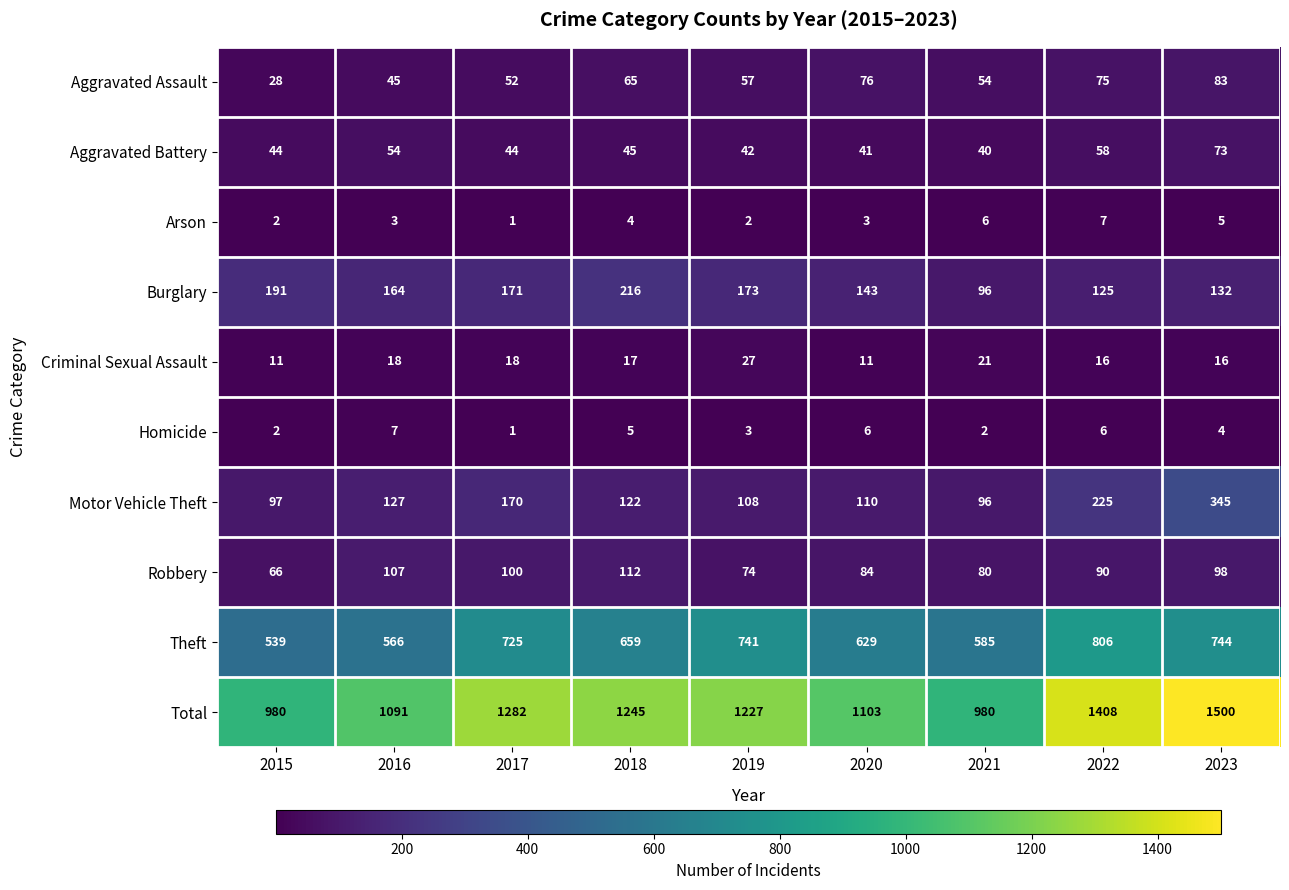

At which category is the sum across all series the highest?

2023